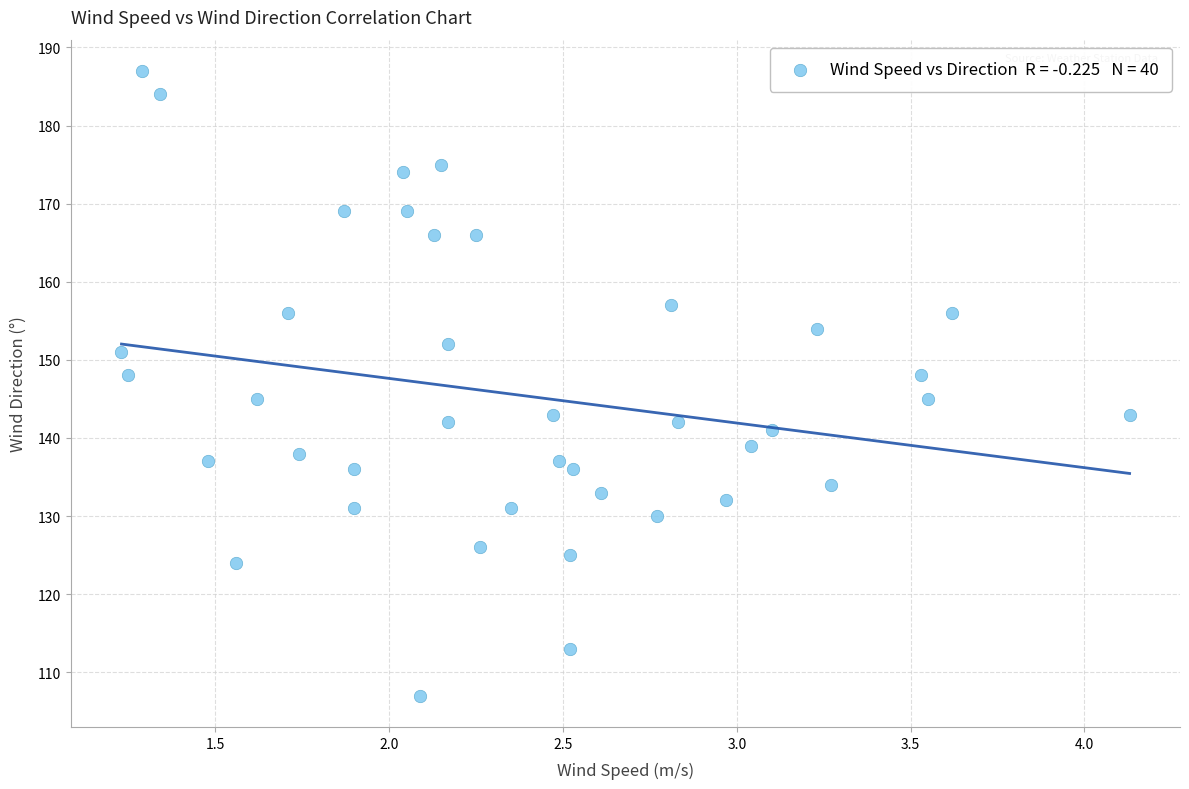

What is the range of Y values (max minus min)?

80